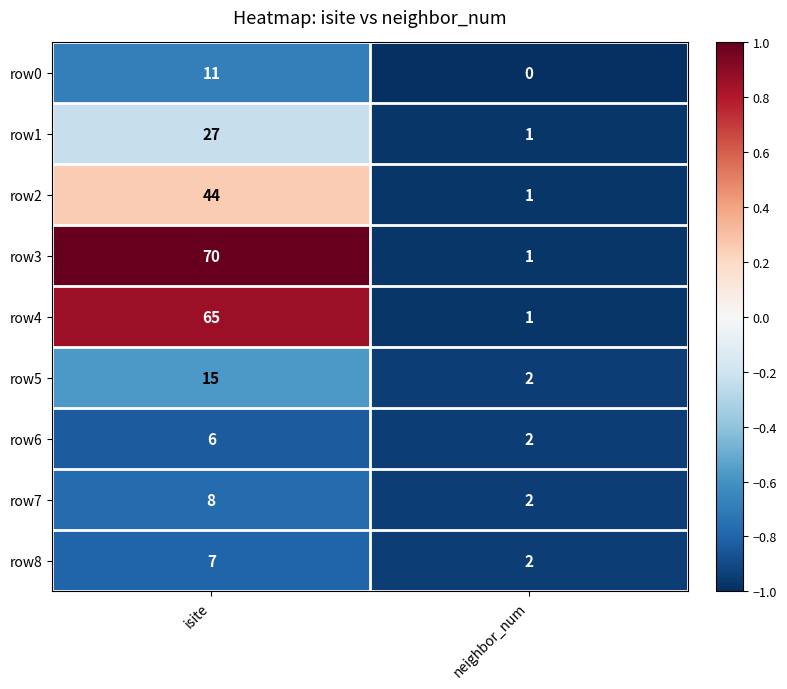

Which series has the largest total across all categories?

row3